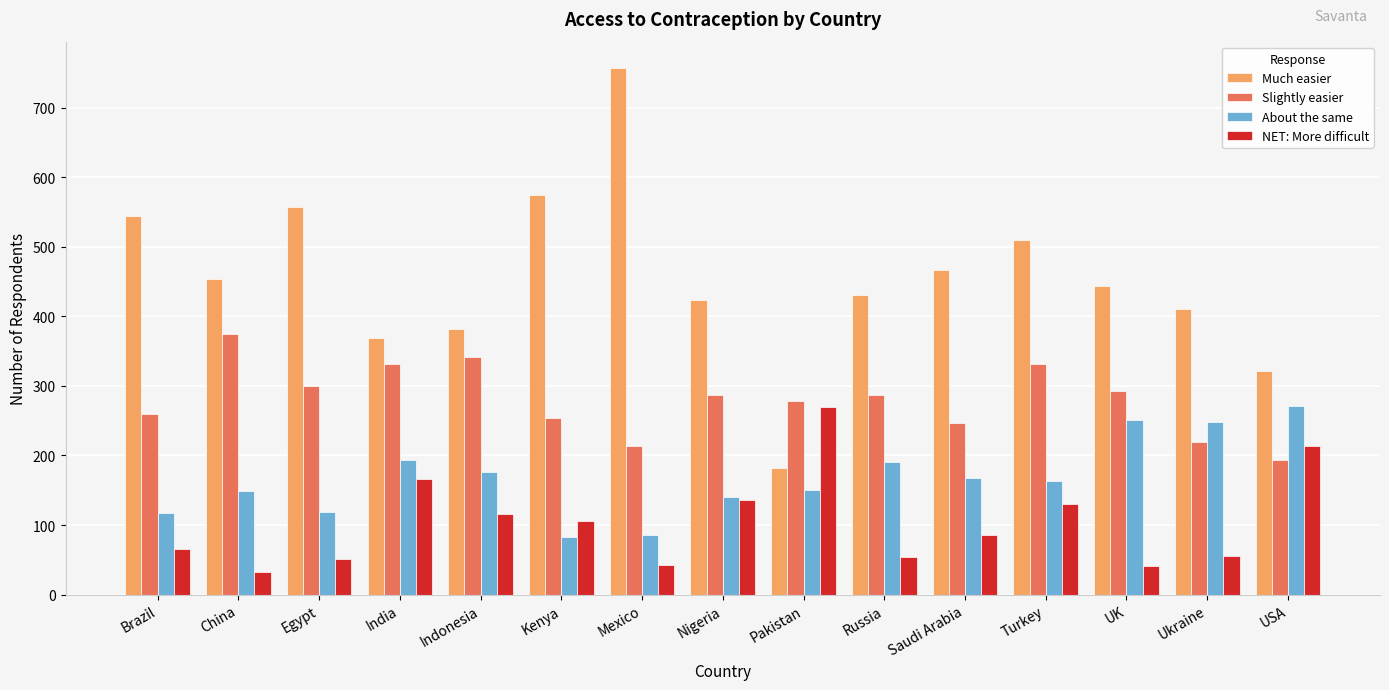

Rank the series at UK from lowest to highest value.

NET: More difficult, About the same, Slightly easier, Much easier